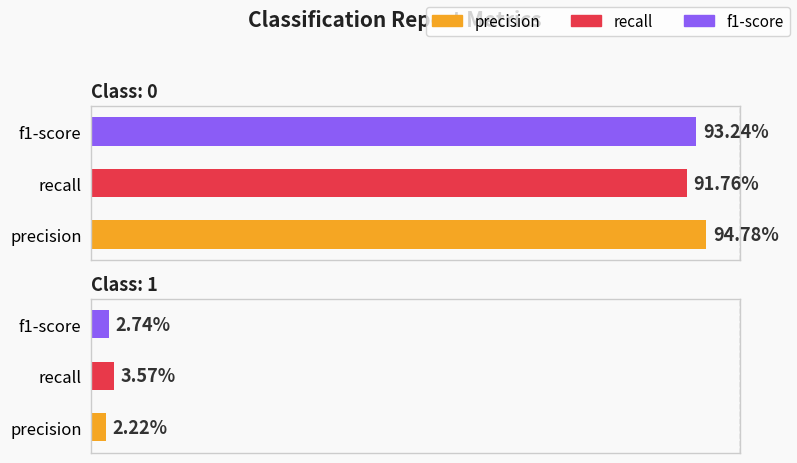

What is the sum of all recall values?

1.0